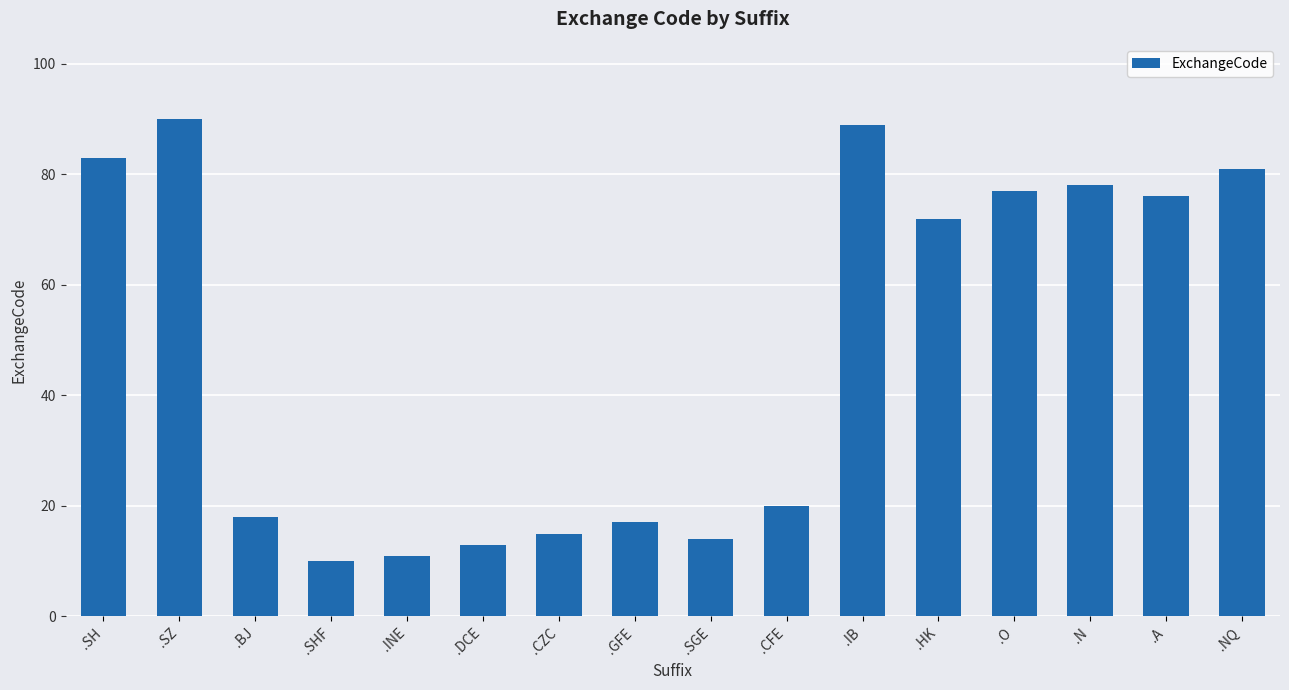

Between .SH and .BJ, which is larger?

.SH